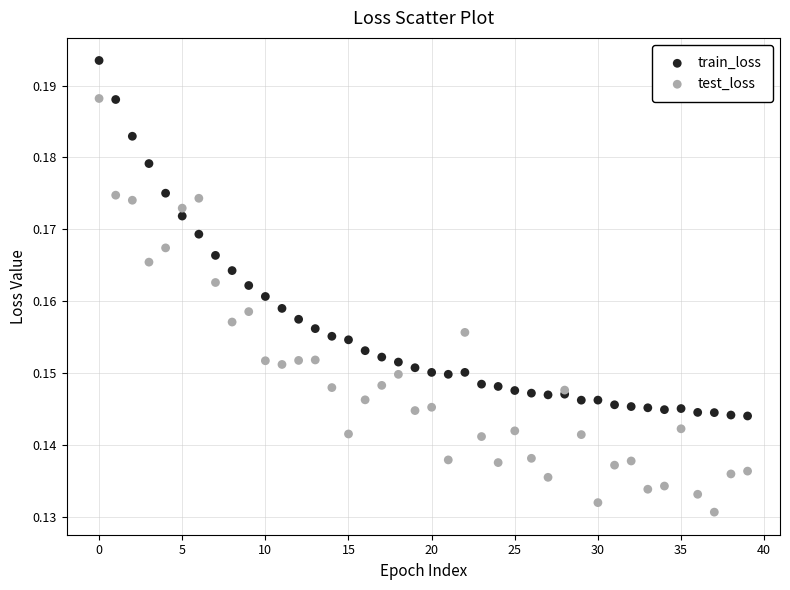

Which series reaches the minimum Y coordinate?

test_loss